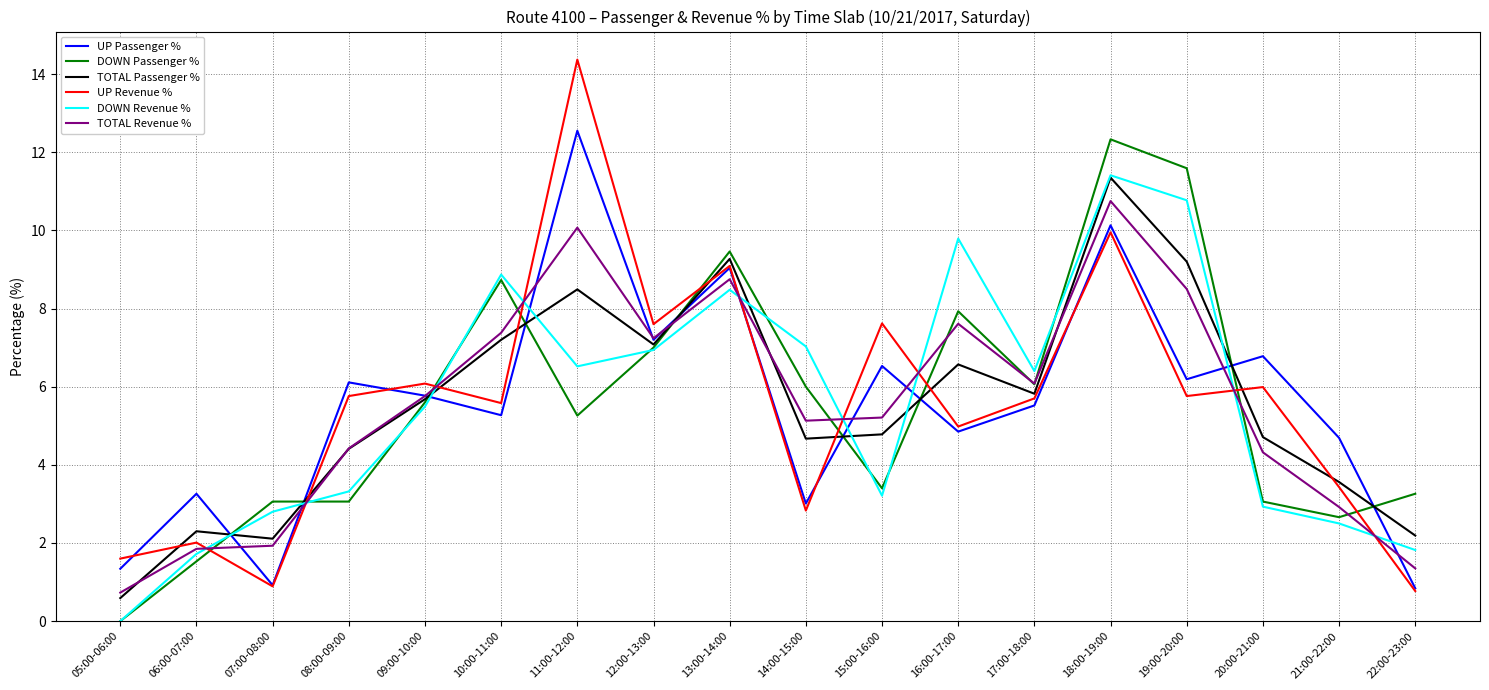

Is the value of UP Revenue % at 17:00-18:00 greater than the value of TOTAL Passenger % at 11:00-12:00?

No